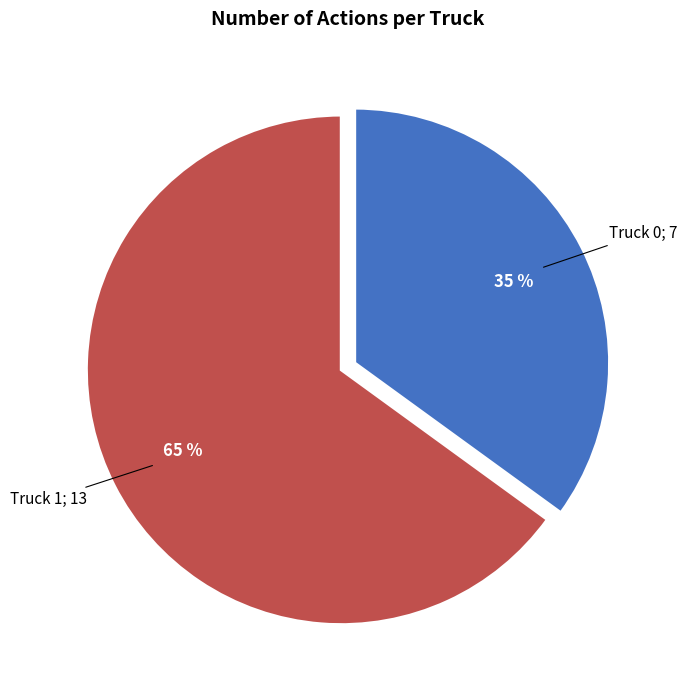

Does any single category account for the majority?

Yes